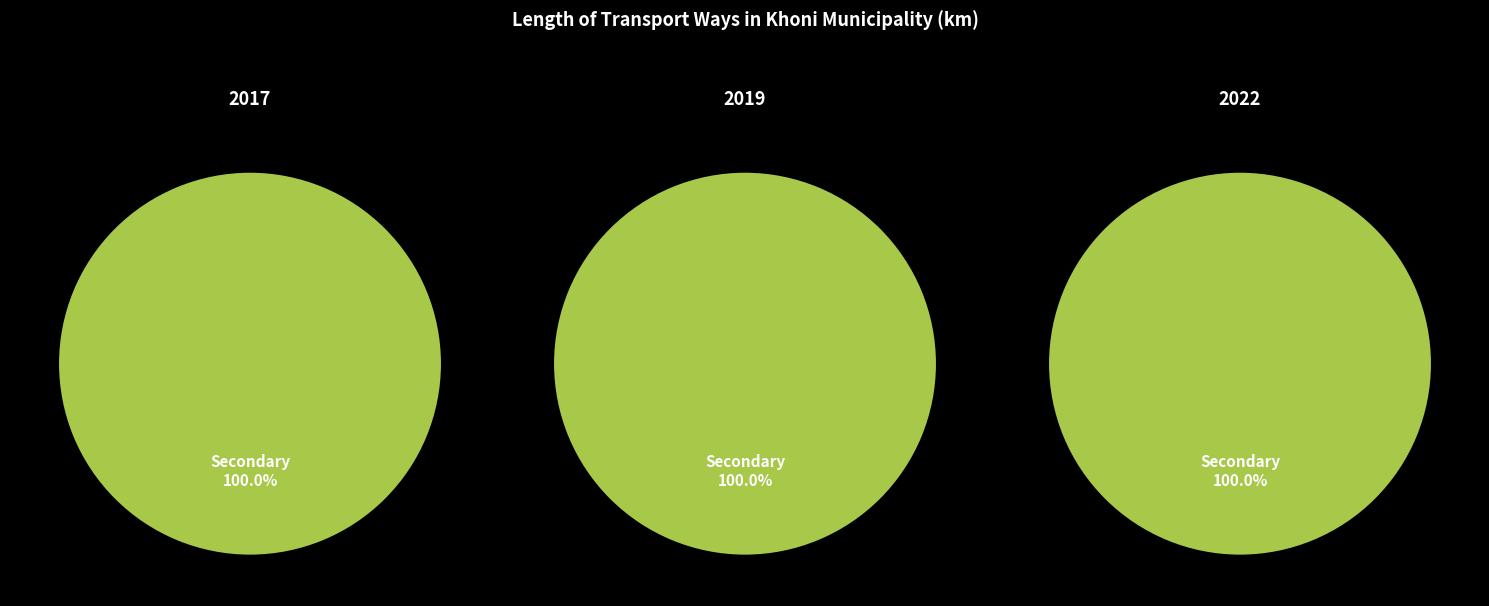

Between 2017 and 2019, which series saw the biggest shift?

Secondary